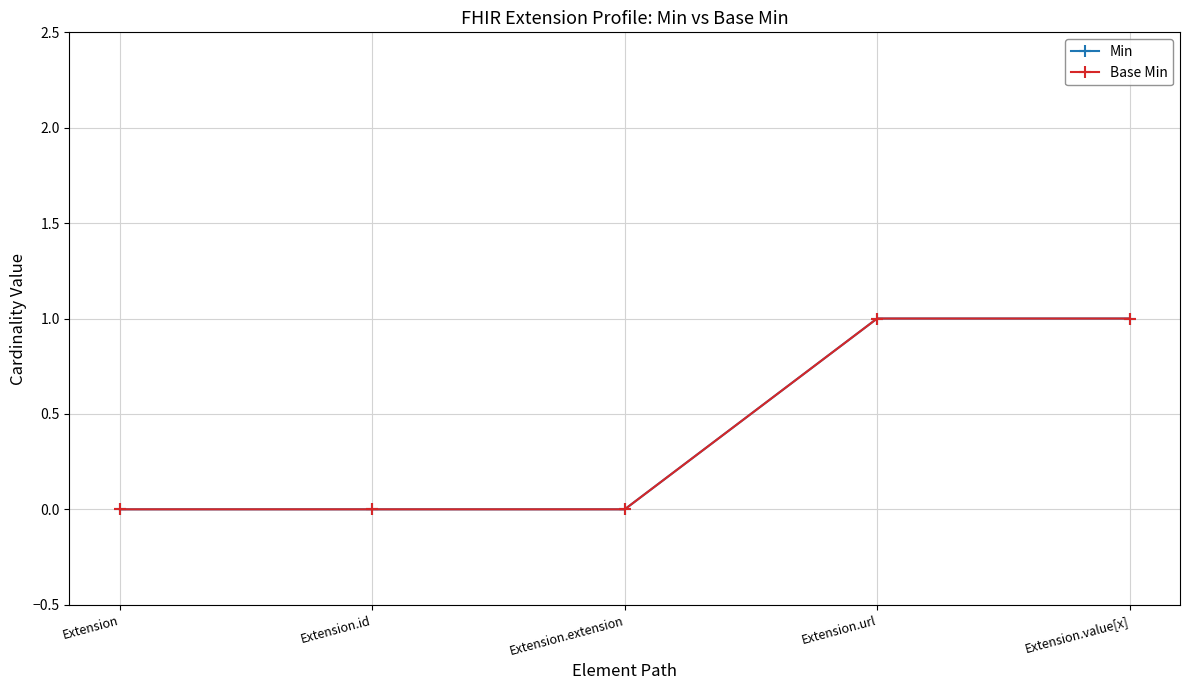

True or false: Base Min has a value of 0 at Extension.

True